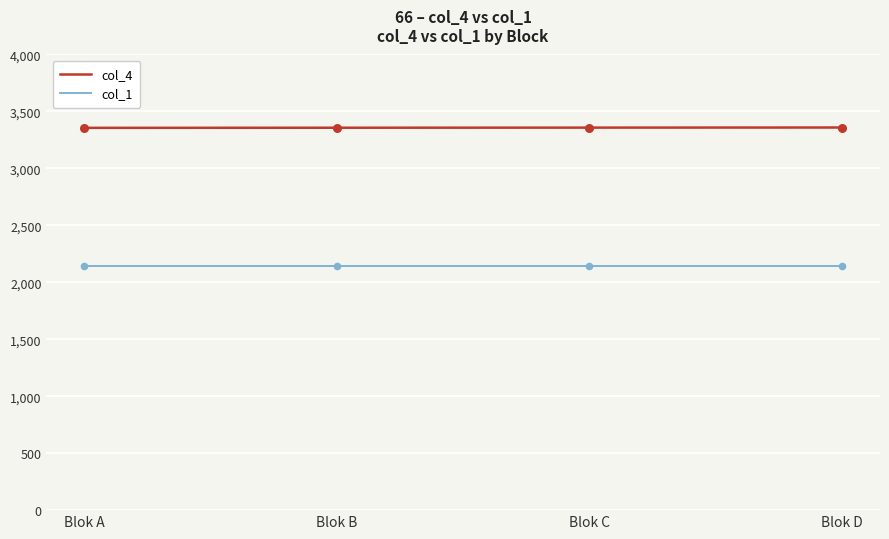

What is the spread (max minus min) of values at Blok D?

1216